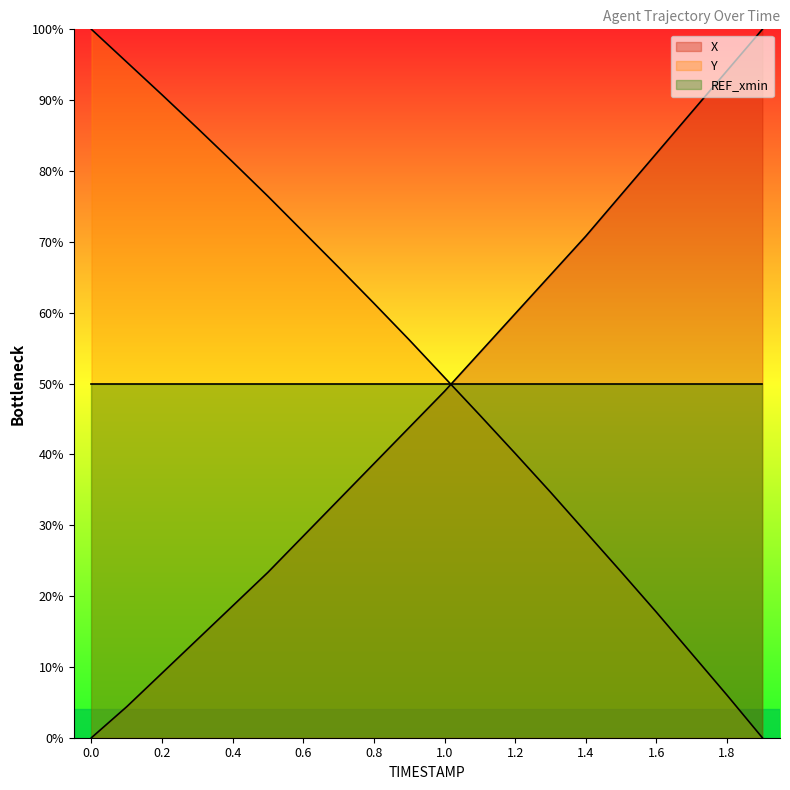

List the labels in order of X value, largest first.

1.9, 1.8, 1.7, 1.6, 1.5, 1.4, 1.3, 1.2, 1.1, 1.0, 0.9, 0.8, 0.7, 0.6, 0.5, 0.4, 0.3, 0.2, 0.1, 0.0